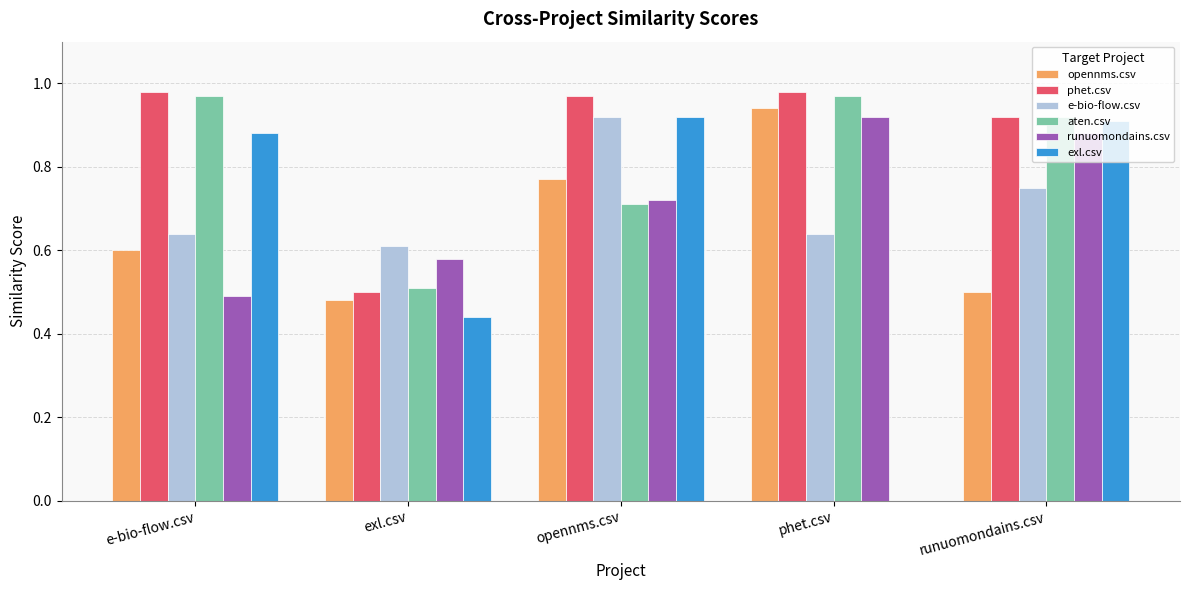

Is the value of runuomondains.csv at exl.csv greater than the value of aten.csv at runuomondains.csv?

No